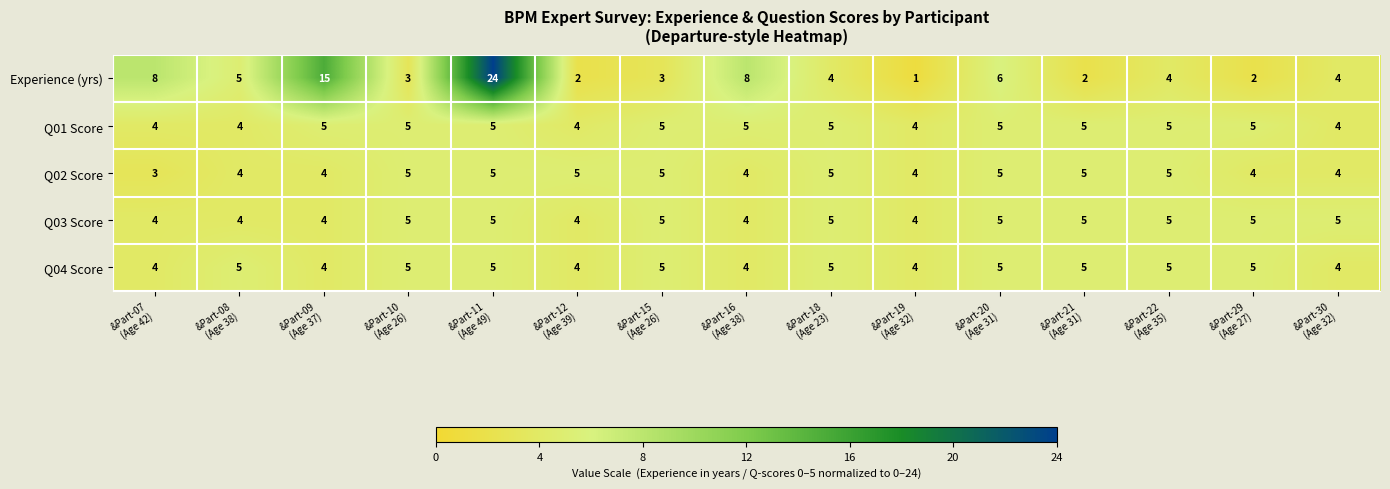

Which series changed the most between &Part-07
(Age 42) and &Part-29
(Age 27)?

Experience (yrs)